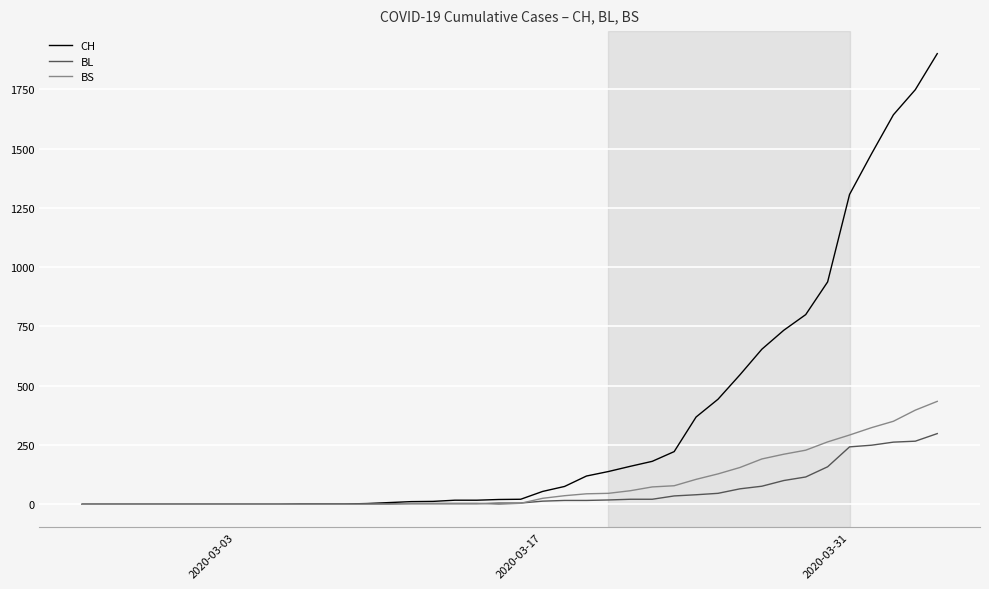

What is the difference between the second highest and minimum values in the BL series?

266